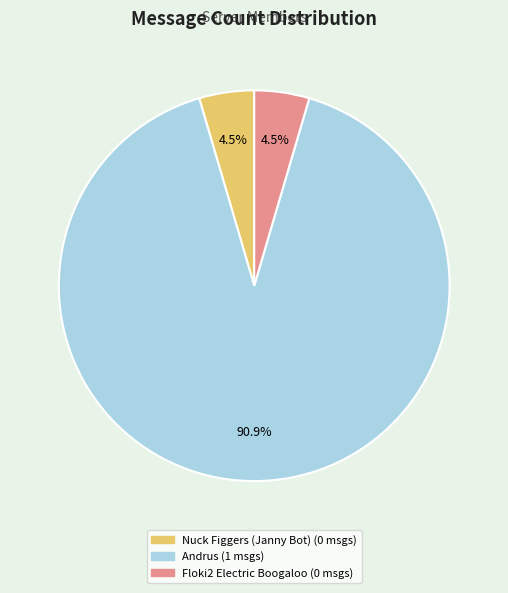

To the nearest percent, what is the difference between the largest and smallest slice percentages?

86%